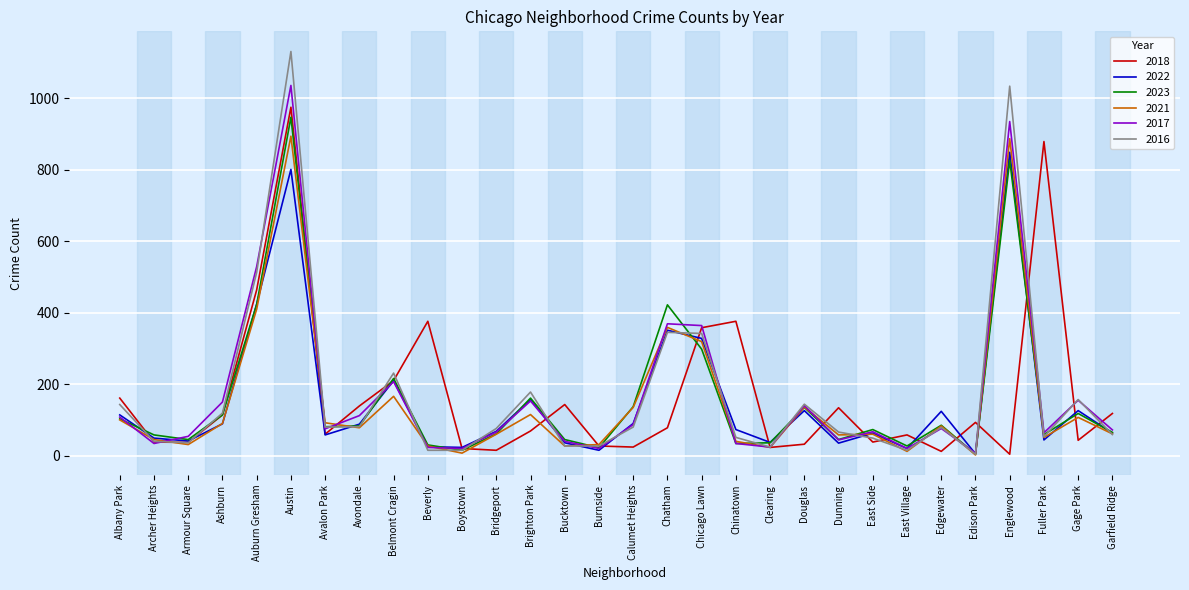

Between which two adjacent categories do 2023 and 2018 first intersect?

Albany Park and Archer Heights